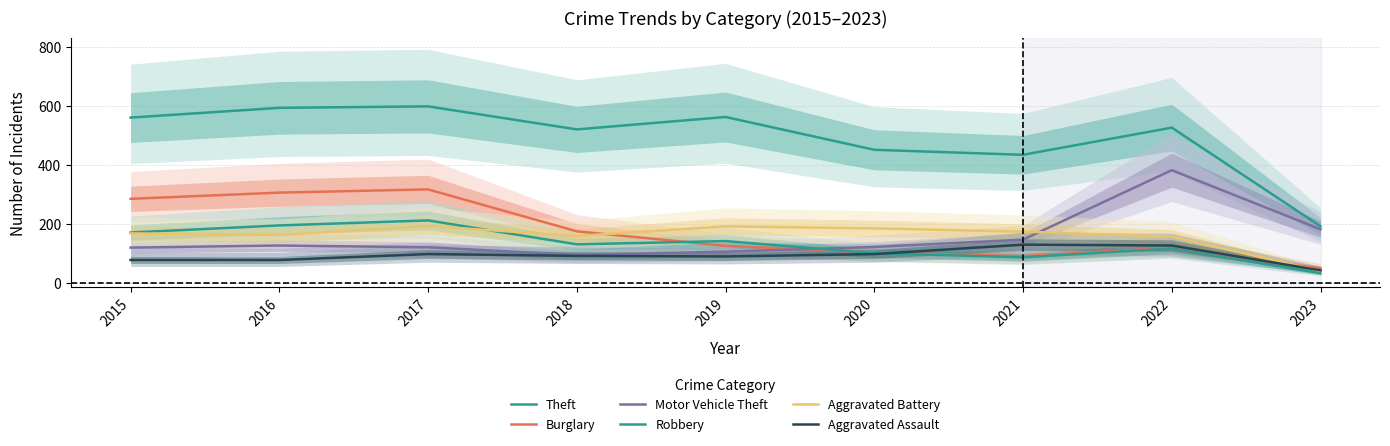

Reading left to right, transcribe all the data shown in this chart.

Theft: 561	594	599	521	563	452	435	527	193
Burglary: 286	307	318	176	127	104	92	121	51
Motor Vehicle Theft: 121	128	122	96	107	123	148	383	183
Robbery: 172	196	213	132	143	102	88	118	34
Aggravated Battery: 169	164	194	160	193	186	175	158	42
Aggravated Assault: 79	79	99	93	91	99	131	128	44